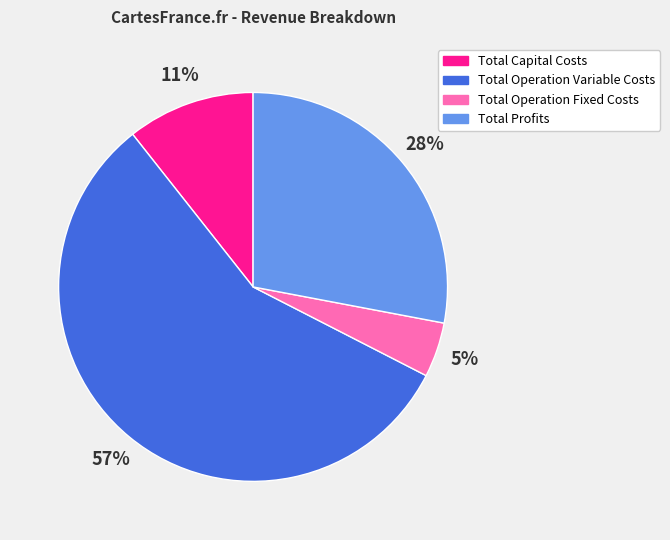

Which category accounts for the majority?

Total Operation Variable Costs